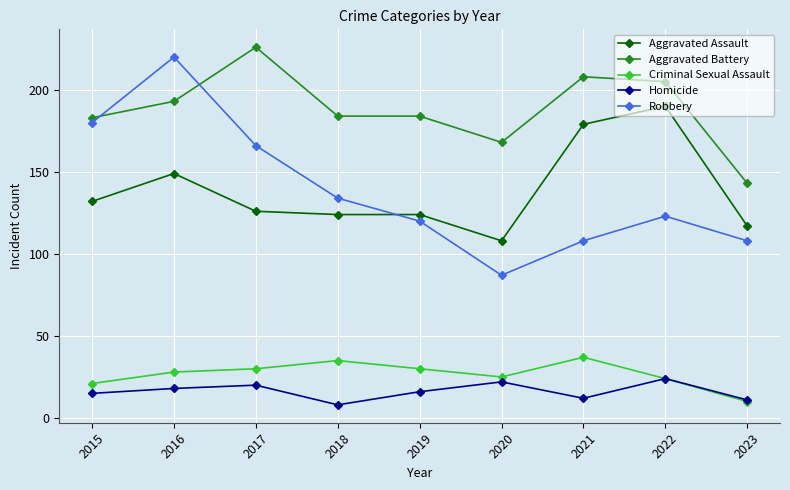

The value of Aggravated Assault at 2021 is 179. True or false?

True